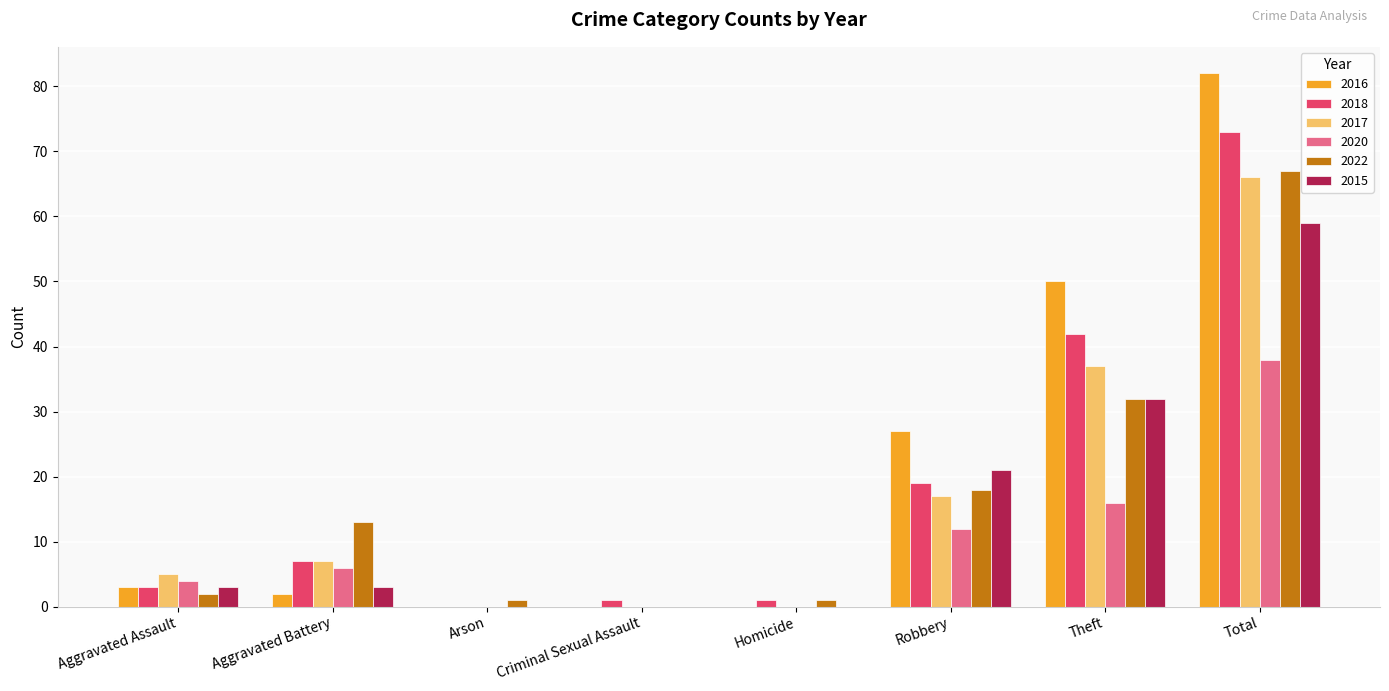

Reading left to right, what are all the values shown in this chart?

2016: 3	2	0	0	0	27	50	82
2018: 3	7	0	1	1	19	42	73
2017: 5	7	0	0	0	17	37	66
2020: 4	6	0	0	0	12	16	38
2022: 2	13	1	0	1	18	32	67
2015: 3	3	0	0	0	21	32	59